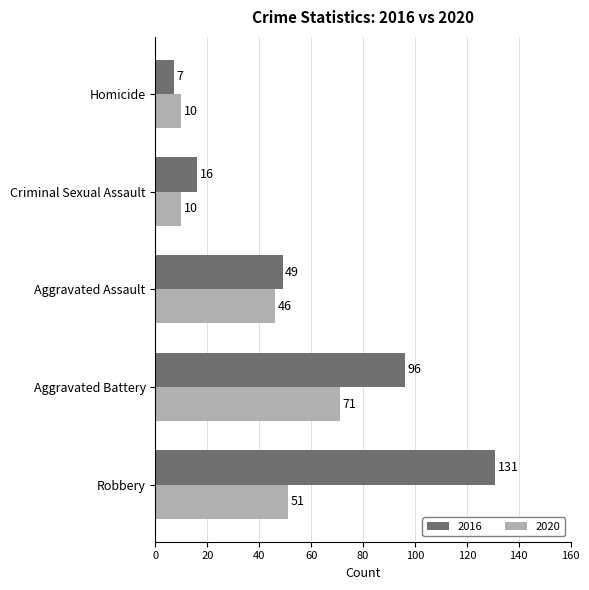

Which category has the lowest value across all series?

Homicide